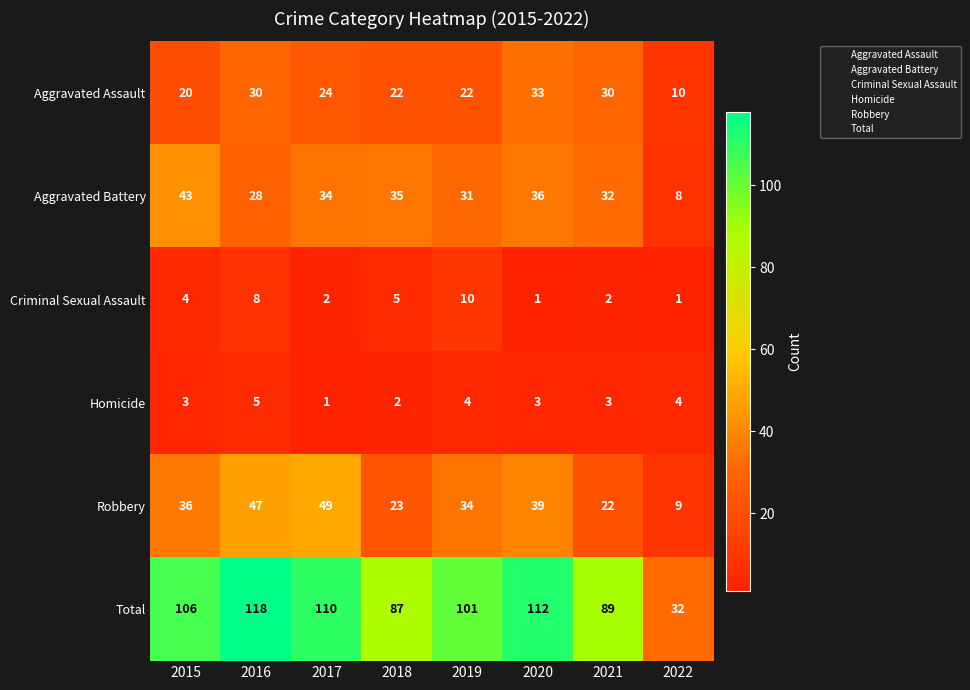

Is it true that Aggravated Battery equals 34 at 2017?

True